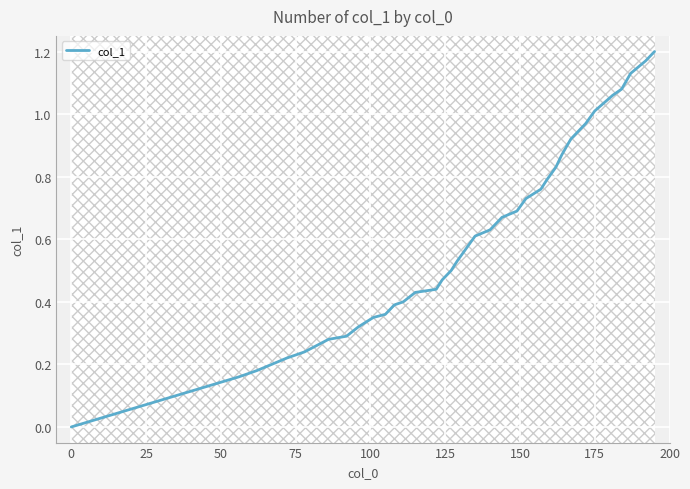

True or false: there are more than 1 points higher than both neighbors.

False